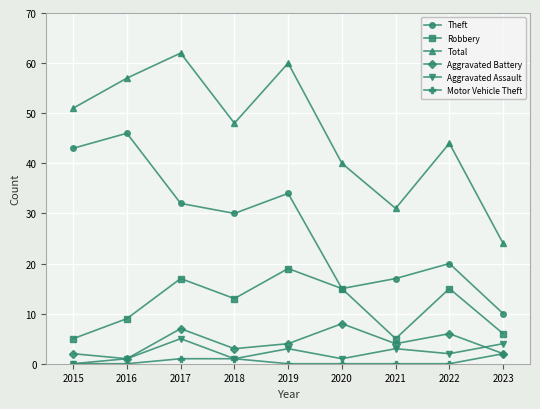

What is the sum of the Aggravated Battery values at 2015 and 2018?

5